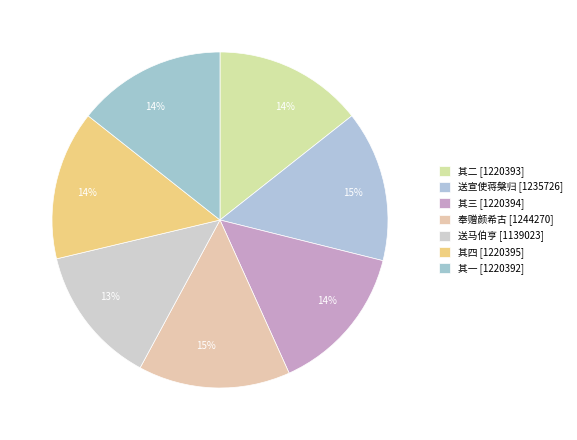

How many segments does this pie chart have?

7